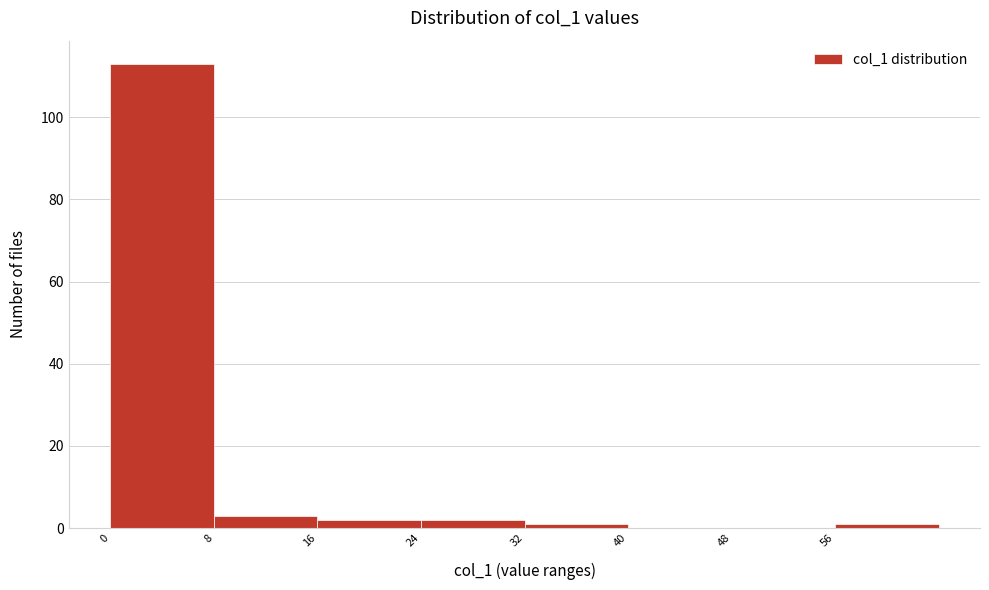

Which range on the x-axis has the tallest bar?

0 to 8